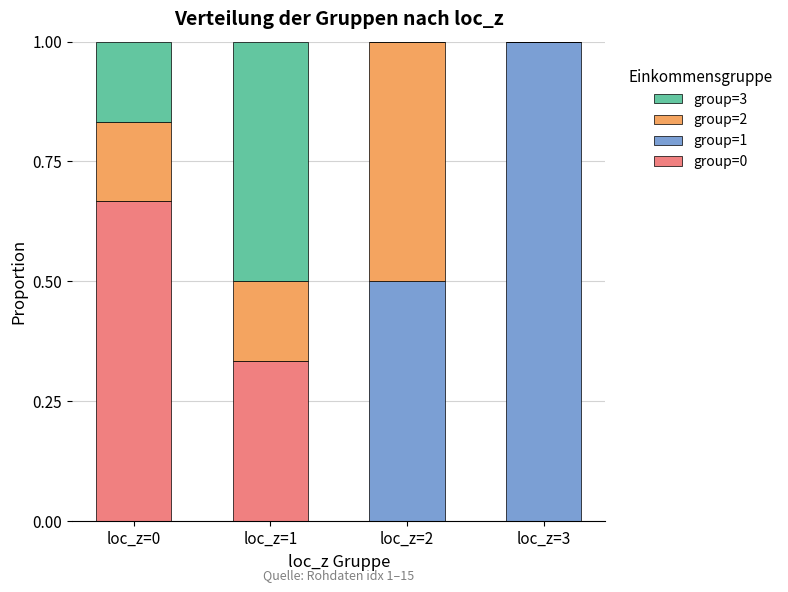

Which category has the highest value in the group=0 series?

loc_z=0